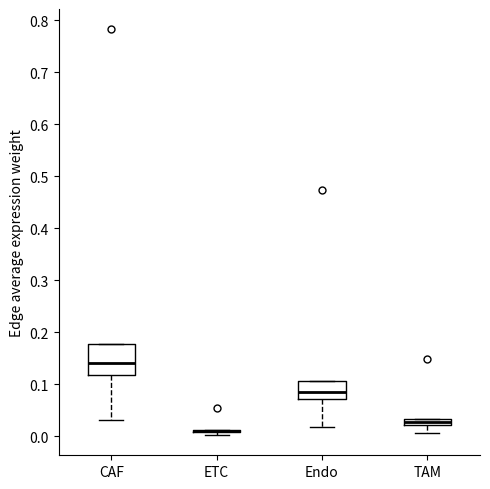

Where does the lower whisker of the box for Endo end on the y-axis? The values are not printed on the chart, so give them approximately, as read against the axis.

0.02